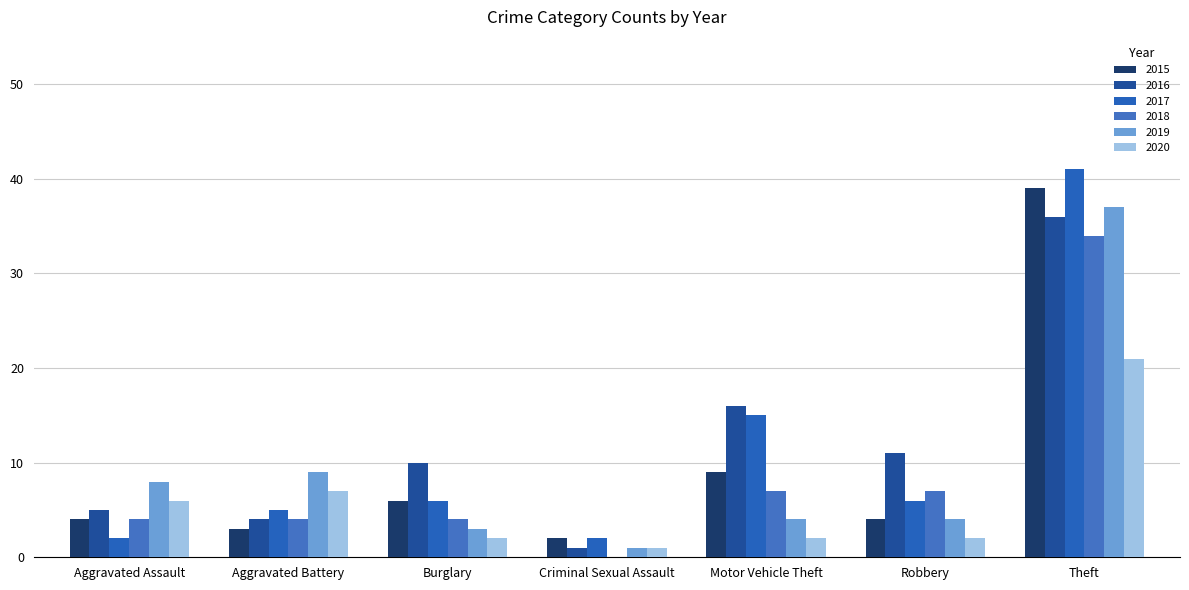

Does the chart contain stacked bars?

No